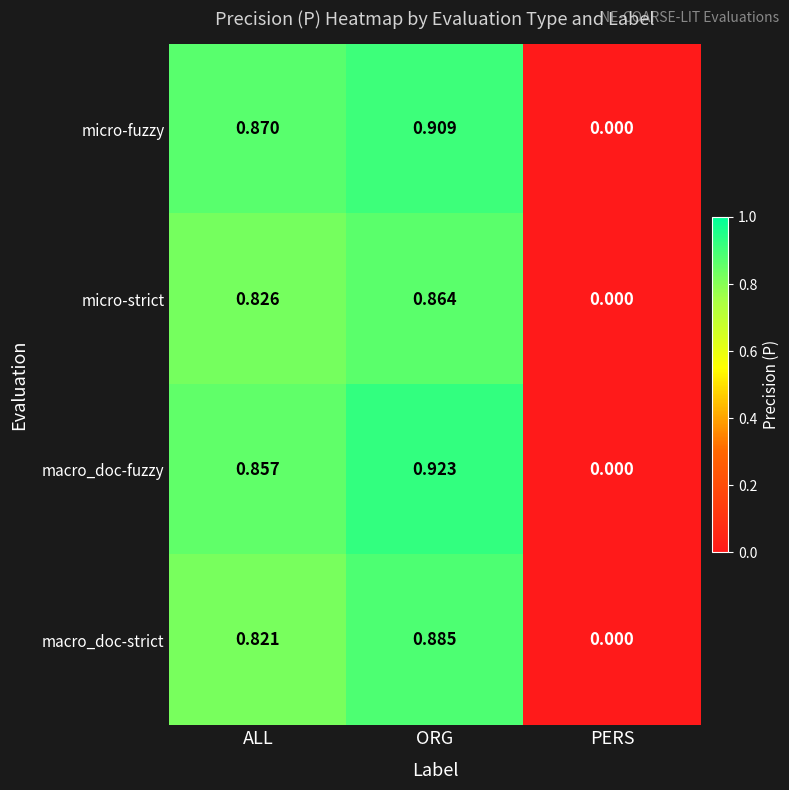

Between ALL and PERS, which series saw the biggest shift?

micro-fuzzy